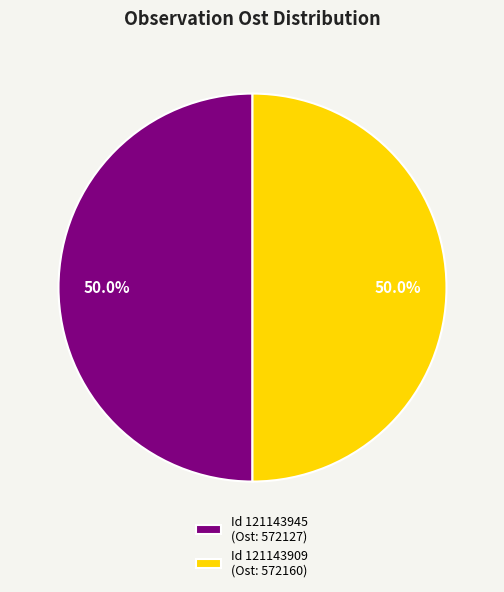

To the nearest percent, what is the average slice percentage?

50%